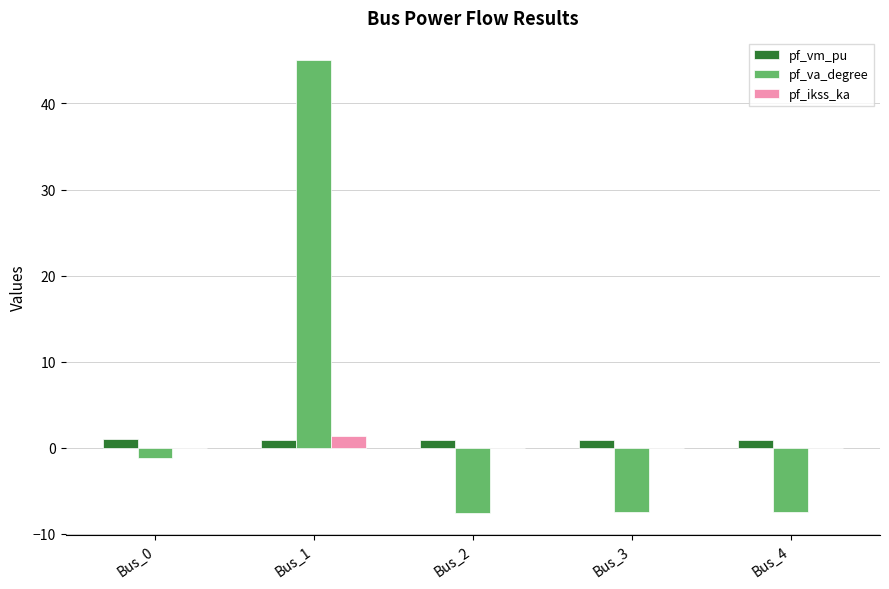

Where is pf_va_degree nearest to the value 18?

Bus_0